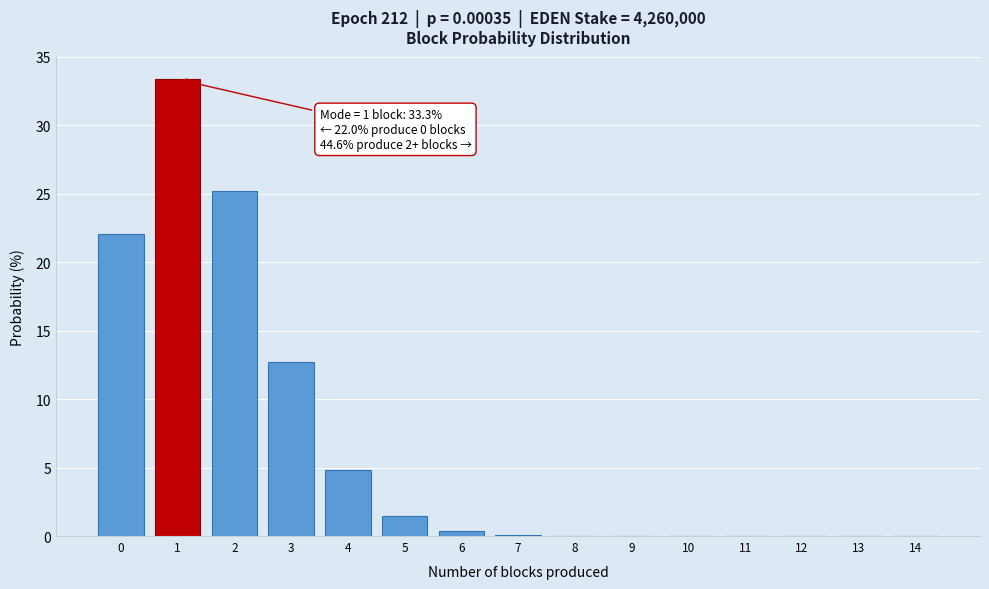

True or false: the data shows 11.6 at 1.

False